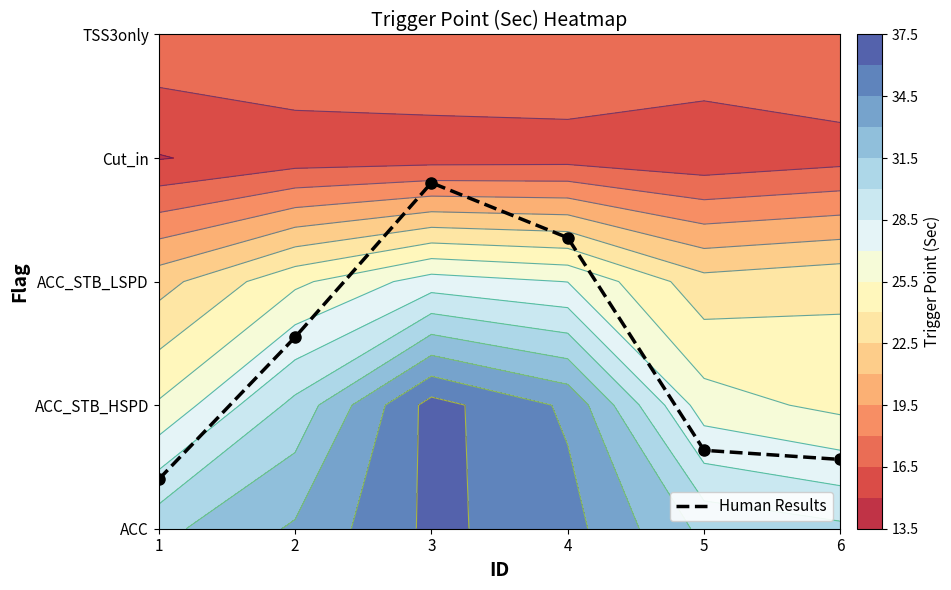

Which category has the highest value across all series?

3